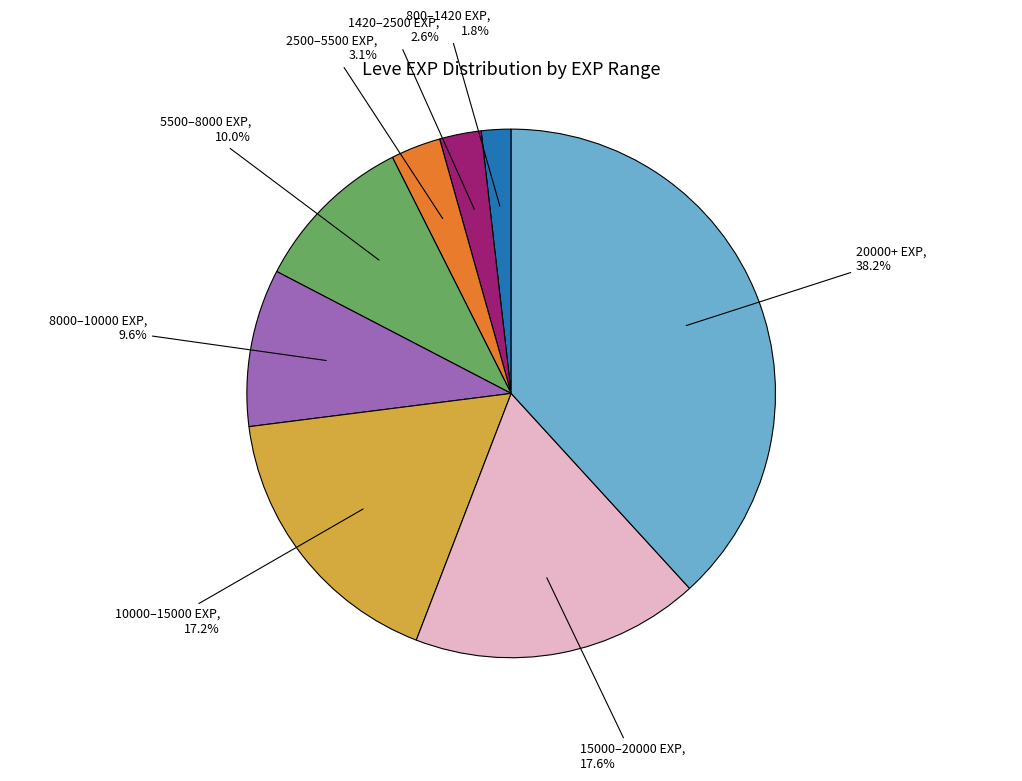

Does 800–1420 EXP account for over 50% of the chart?

No